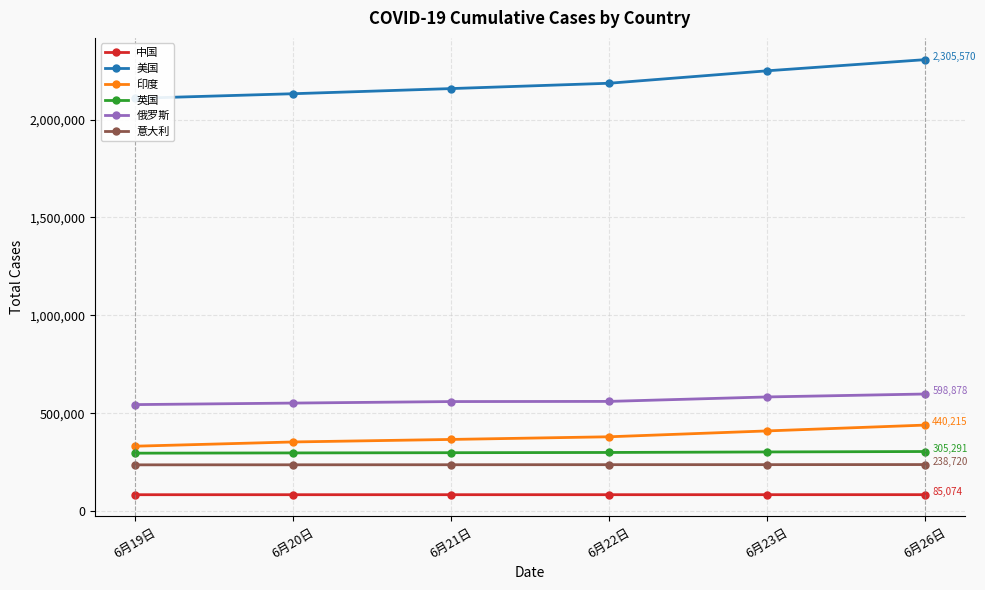

The 意大利 series shows 426343 at 6月23日. True or false?

False